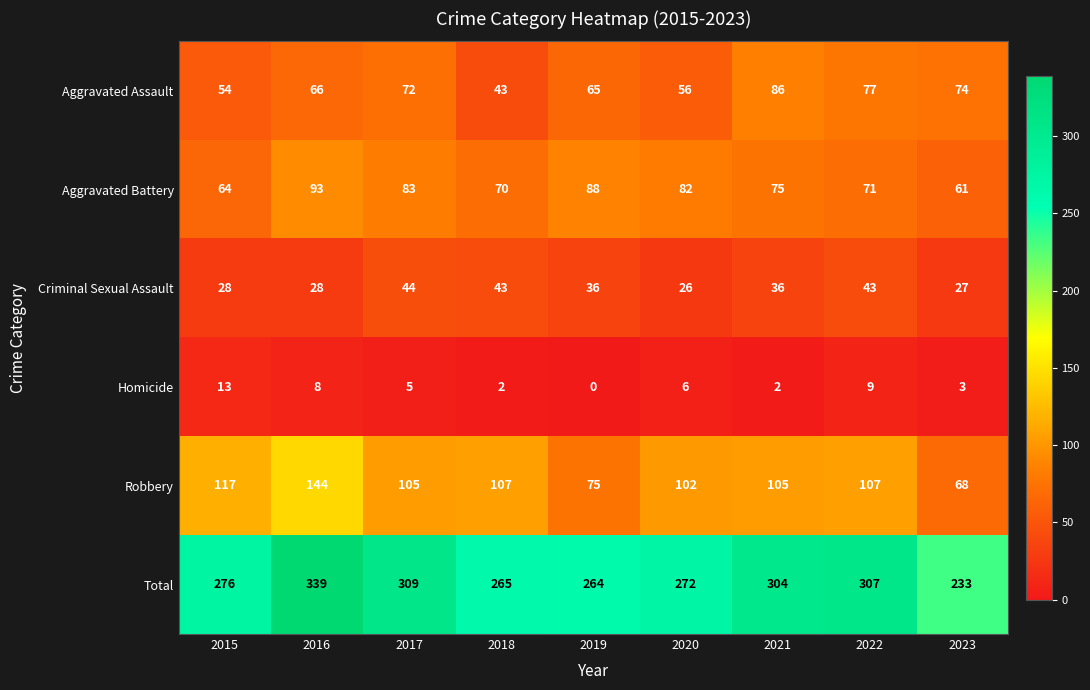

What is the average value of the Criminal Sexual Assault series?

35